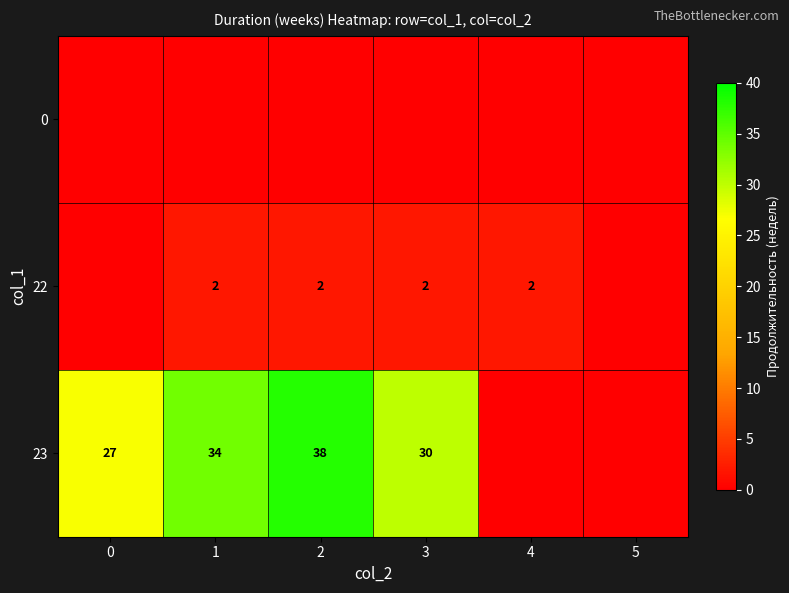

The 23 series shows 30 at 3. True or false?

True